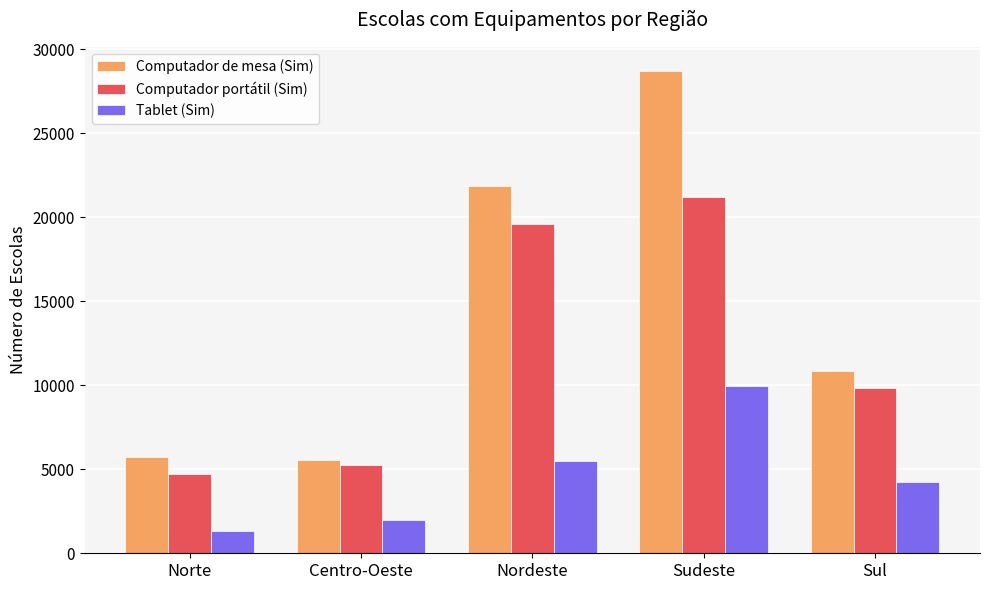

What is the spread (max minus min) of values at Sudeste?

18737